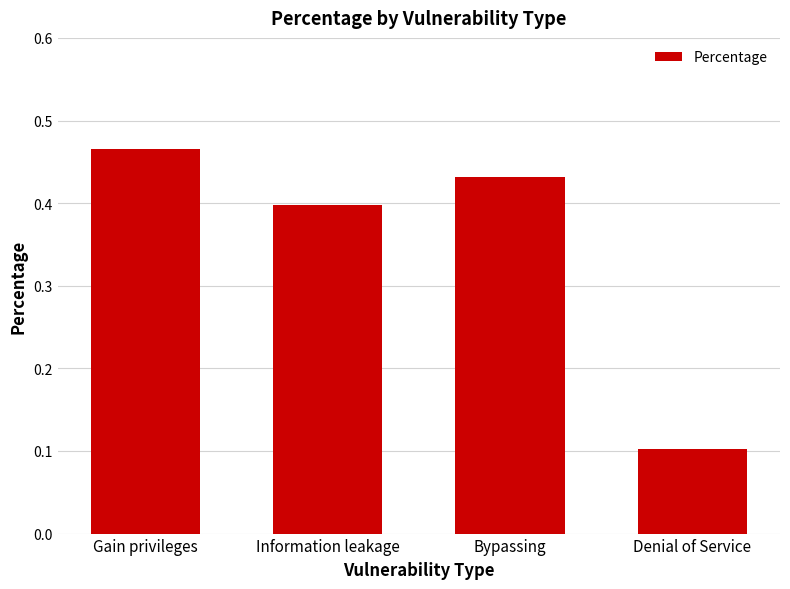

What is the label of the 4th bar from the left?

Denial of Service